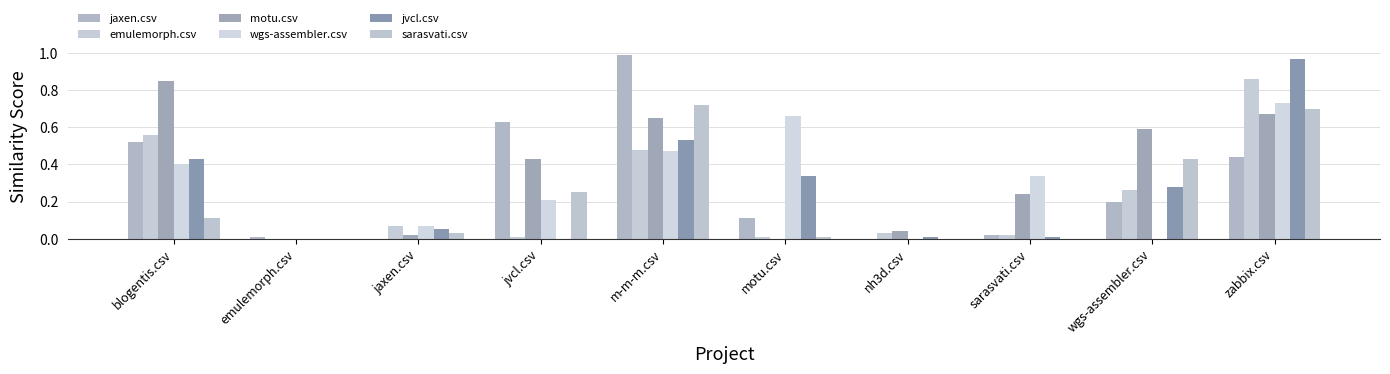

How many distinct data groups are displayed?

6